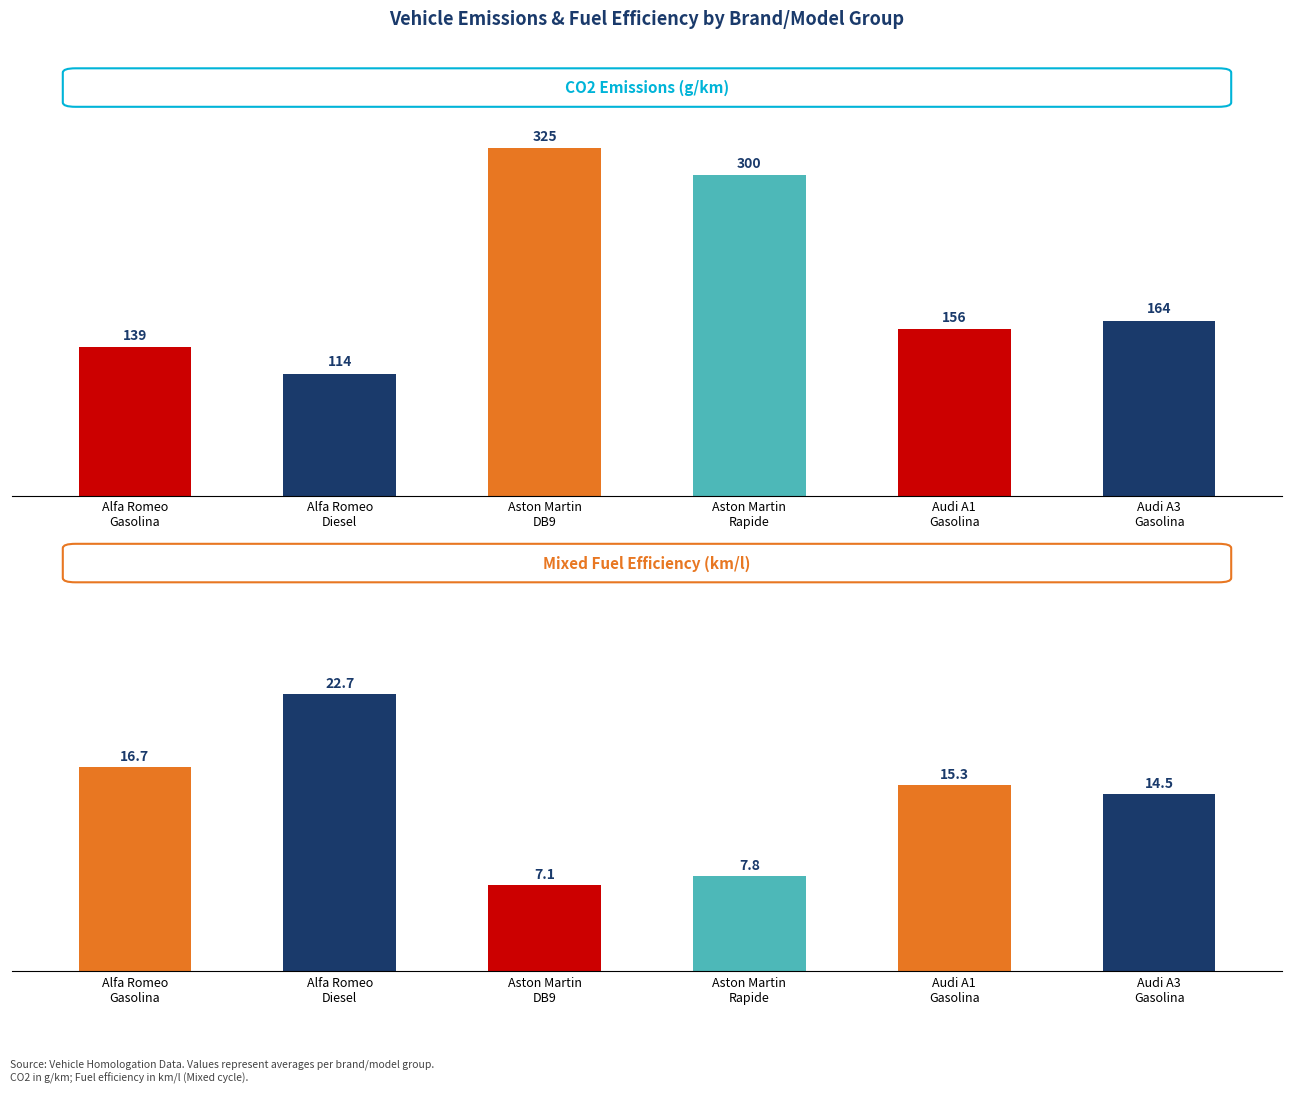

What position from the right is Alfa Romeo
Gasolina?

6